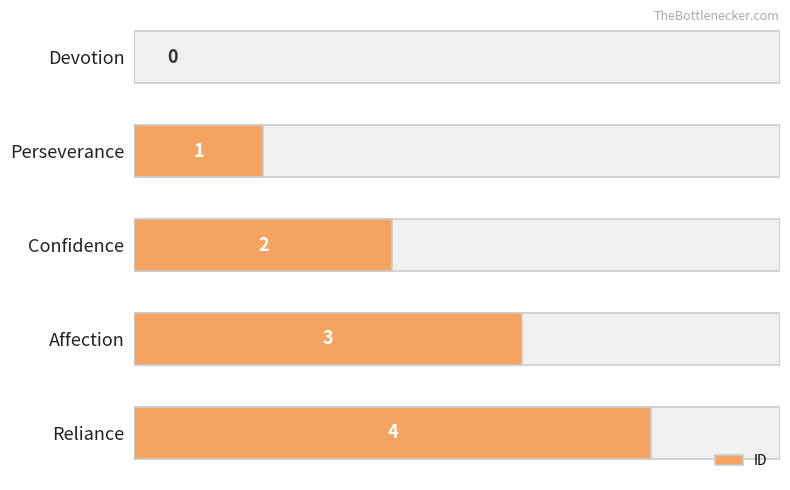

What is the maximum value shown in the chart?

4